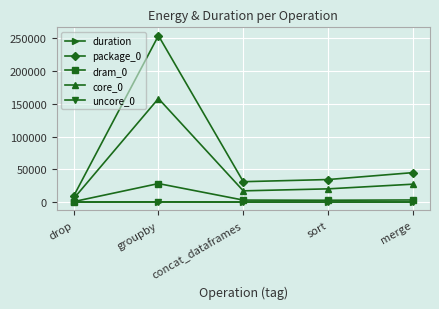

What is the label of the 1st point from the right?

merge